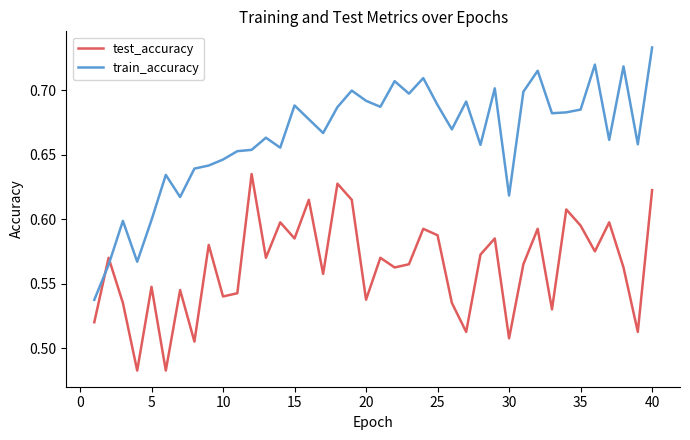

Which series has the largest total across all categories?

train_accuracy